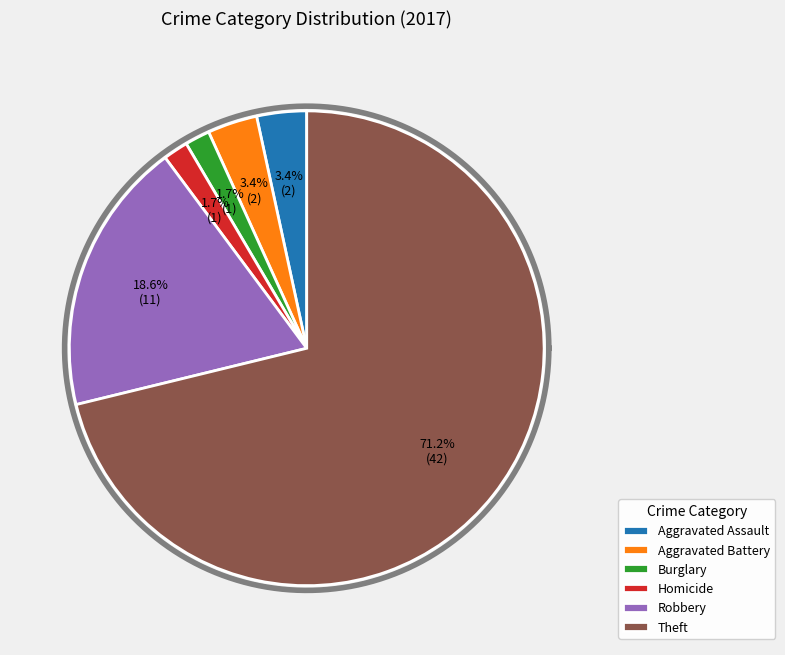

The Burglary slice represents 10% of the pie. True or false?

False